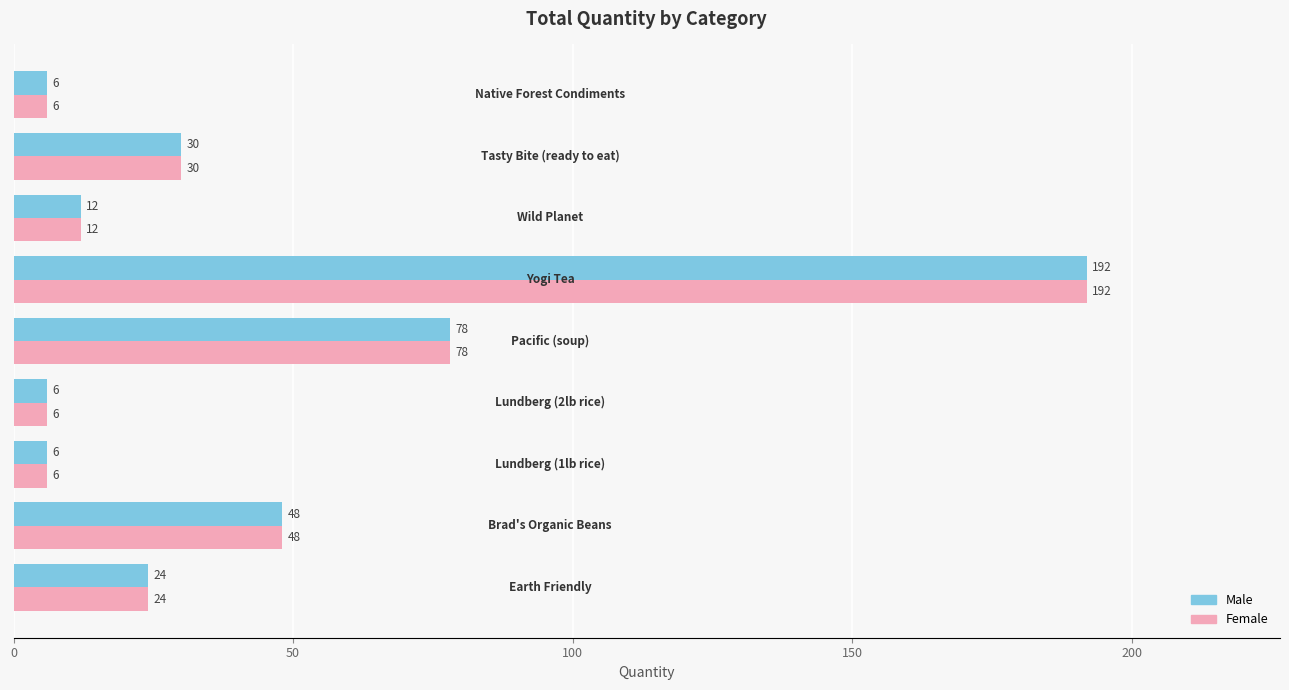

What is the maximum value for Female?

192